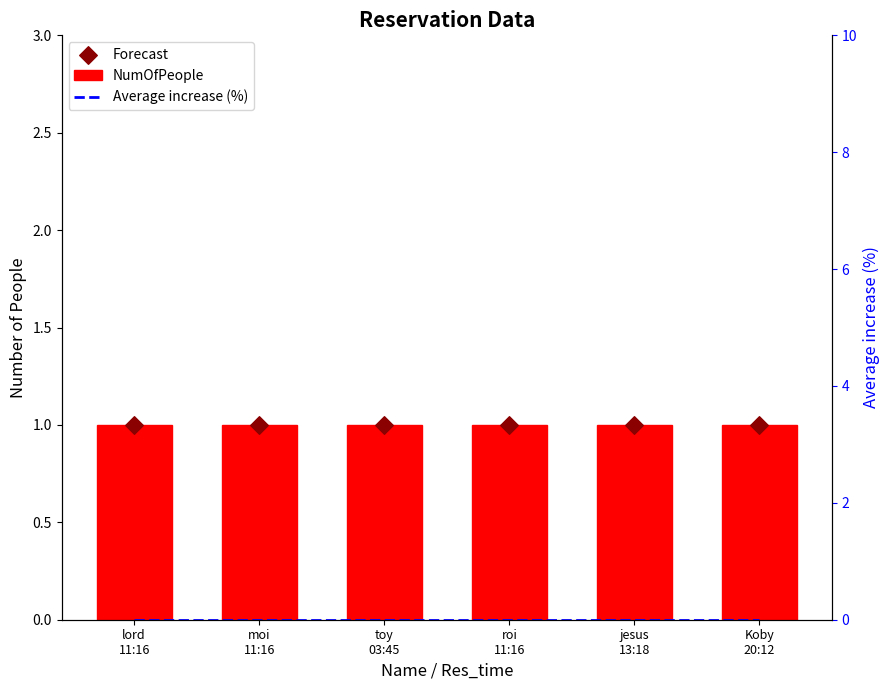

Which series reaches the minimum Y coordinate?

Average increase (%)